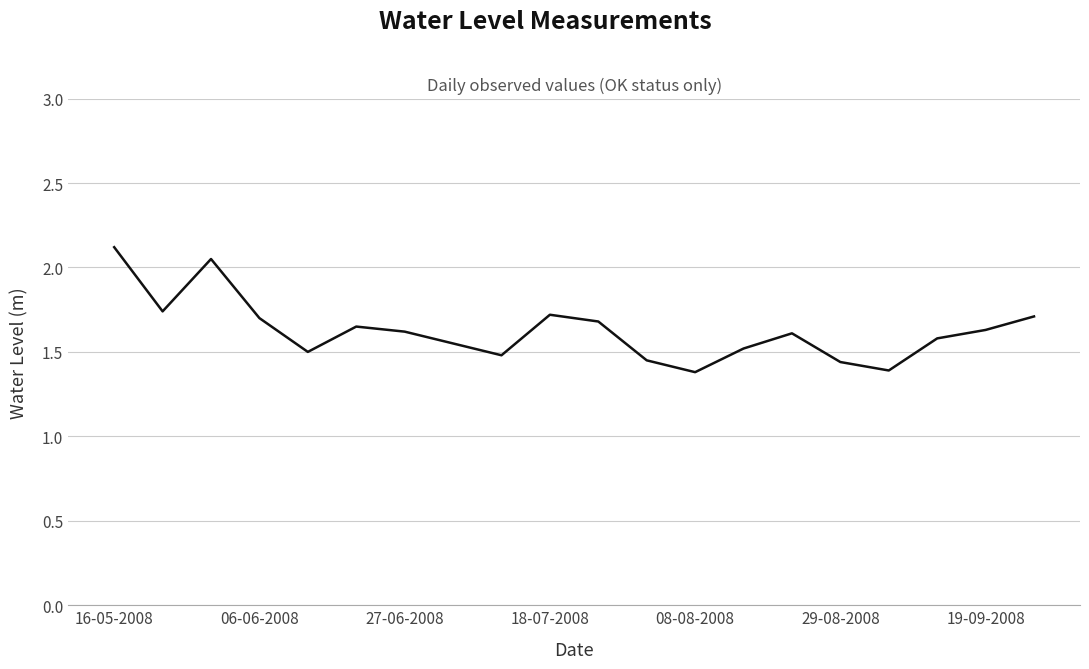

What is the difference between the maximum and minimum values?

0.7